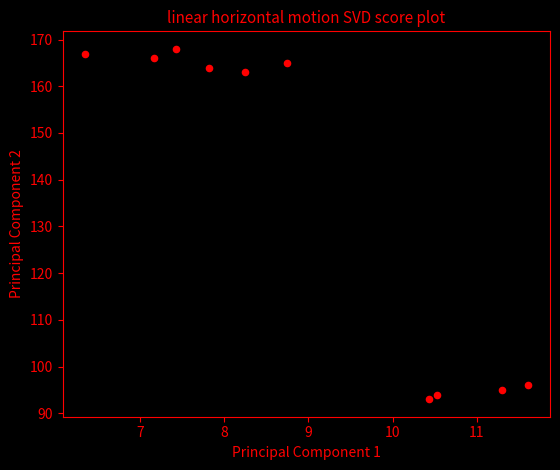

What Y value in the scatter plot is closest to 130?

163